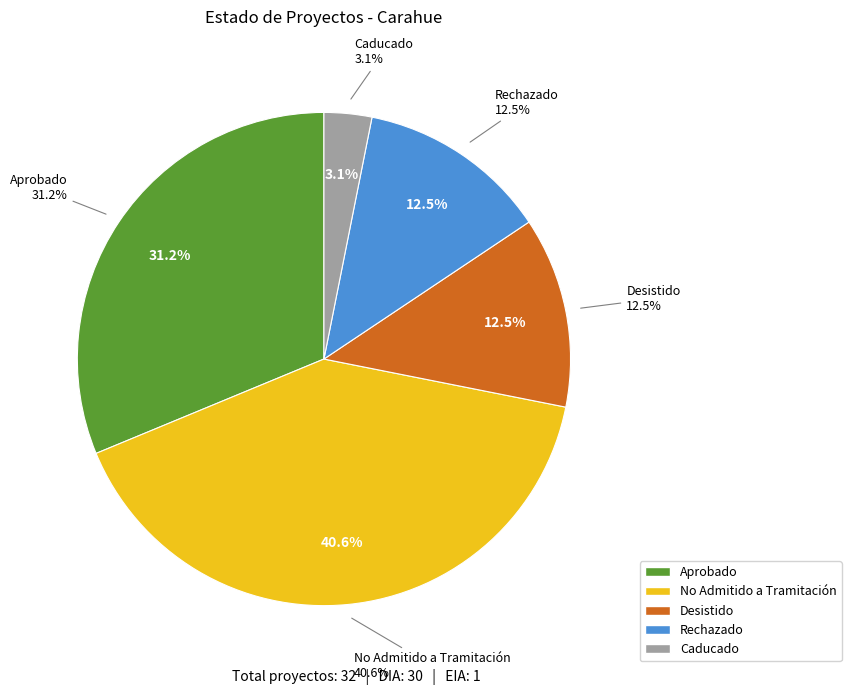

Rank the categories by value from lowest to highest.

Caducado, Desistido, Rechazado, Aprobado, No Admitido a Tramitación